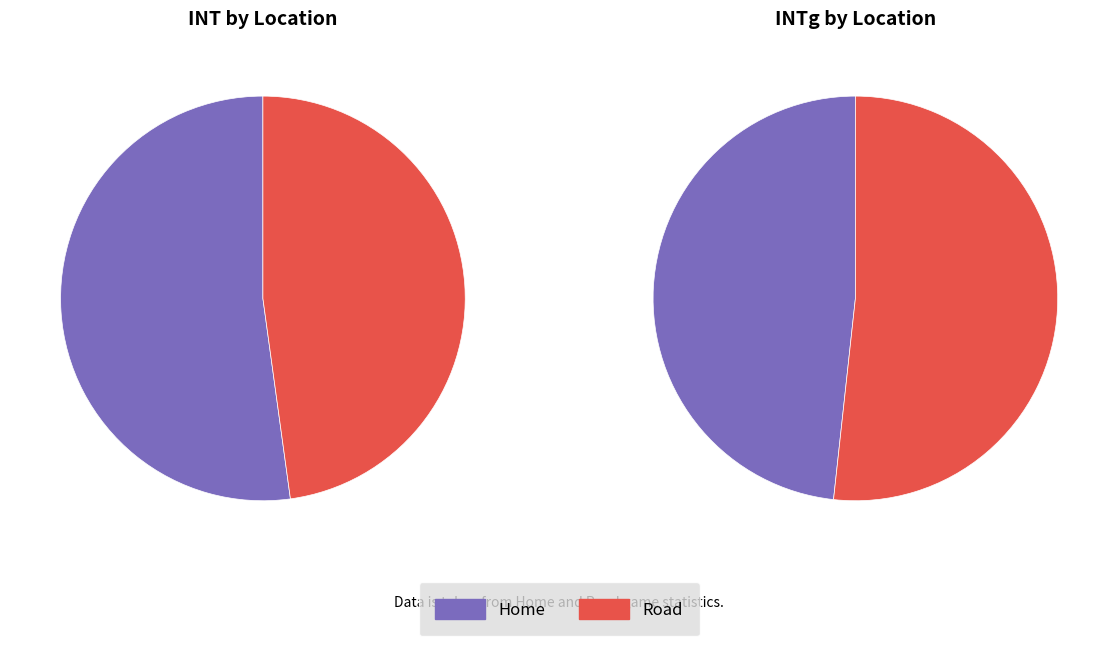

What portion of the pie excludes Home?

47.8%